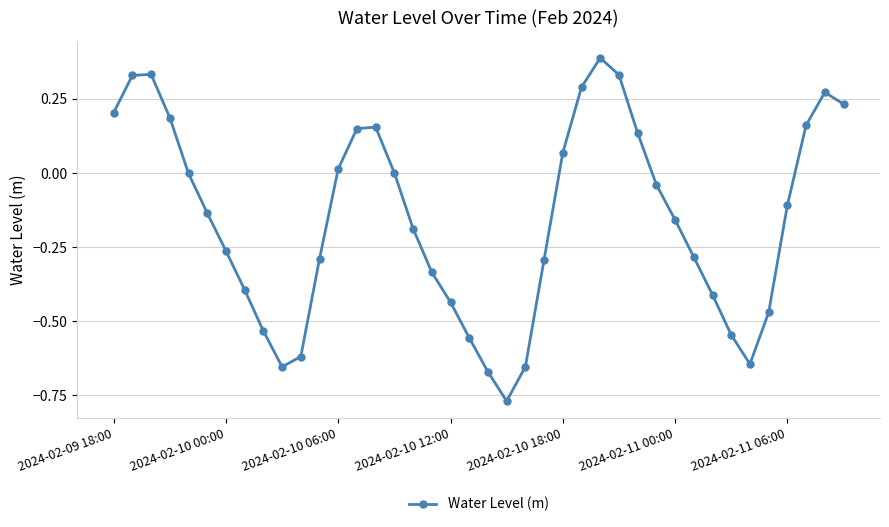

What is the maximum value shown in the chart?

0.4